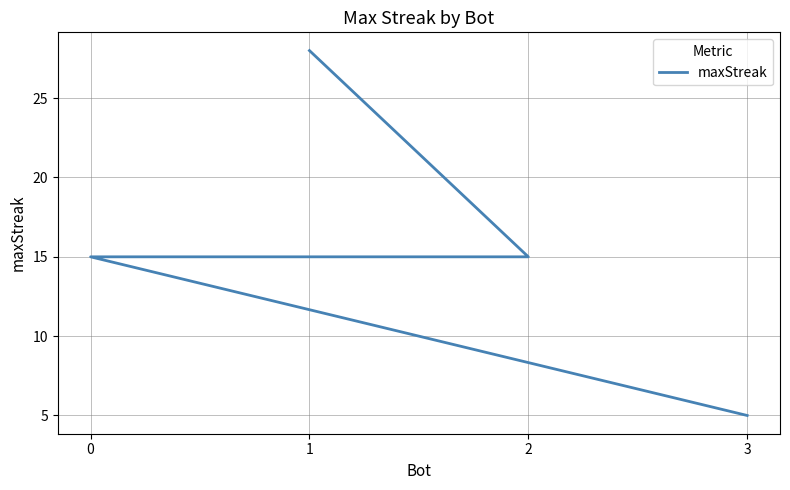

At which label is the value closest to 16?

2